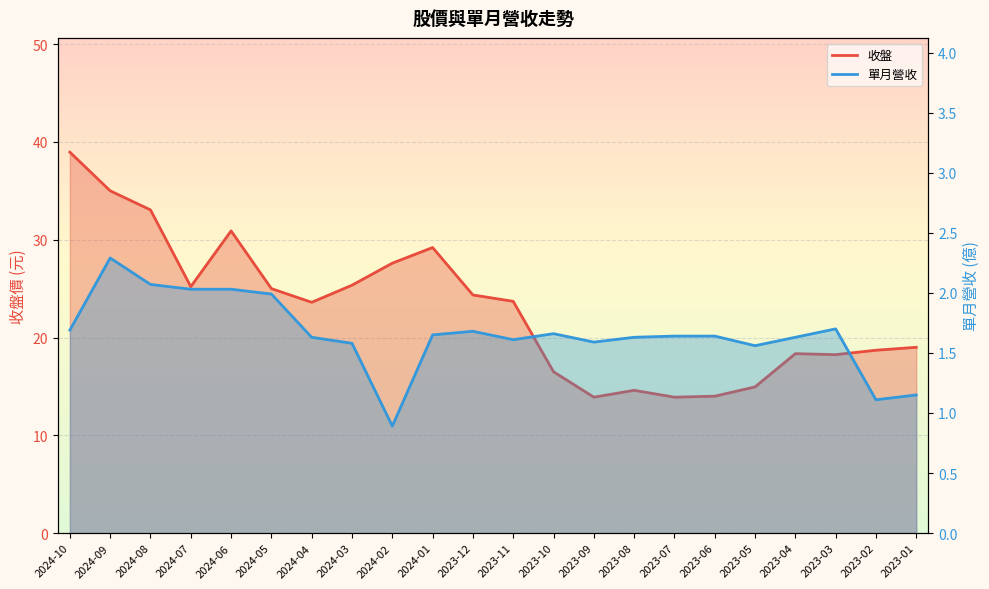

Reading left to right, list all the values displayed in this chart.

收盤: 2024-10=39.0	2024-09=35.0	2024-08=33.0	2024-07=25.2	2024-06=30.9	2024-05=25.0	2024-04=23.6	2024-03=25.4	2024-02=27.6	2024-01=29.2	2023-12=24.4	2023-11=23.7	2023-10=16.5	2023-09=13.9	2023-08=14.6	2023-07=13.9	2023-06=14.0	2023-05=14.9	2023-04=18.4	2023-03=18.2	2023-02=18.7	2023-01=19.0
單月營收: 2024-10=1.7	2024-09=2.3	2024-08=2.1	2024-07=2.0	2024-06=2.0	2024-05=2.0	2024-04=1.6	2024-03=1.6	2024-02=0.9	2024-01=1.6	2023-12=1.7	2023-11=1.6	2023-10=1.7	2023-09=1.6	2023-08=1.6	2023-07=1.6	2023-06=1.6	2023-05=1.6	2023-04=1.6	2023-03=1.7	2023-02=1.1	2023-01=1.1